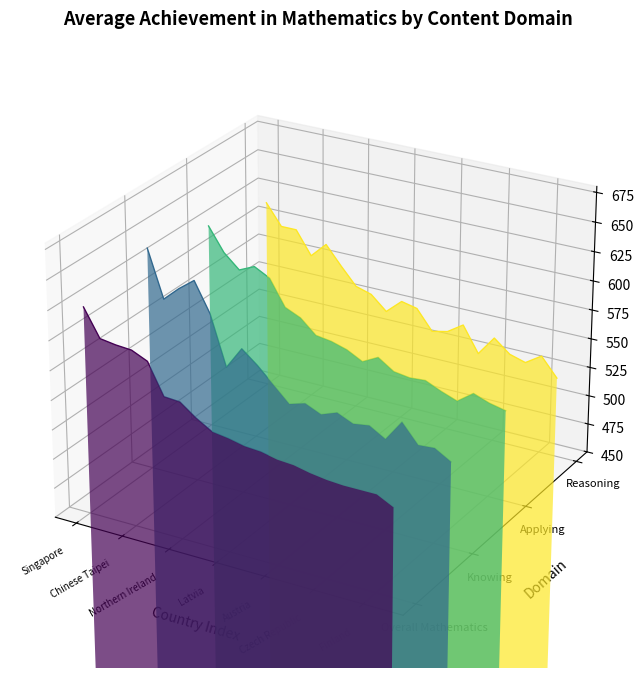

What are all the series names shown in the legend?

Overall Mathematics, Knowing, Applying, Reasoning